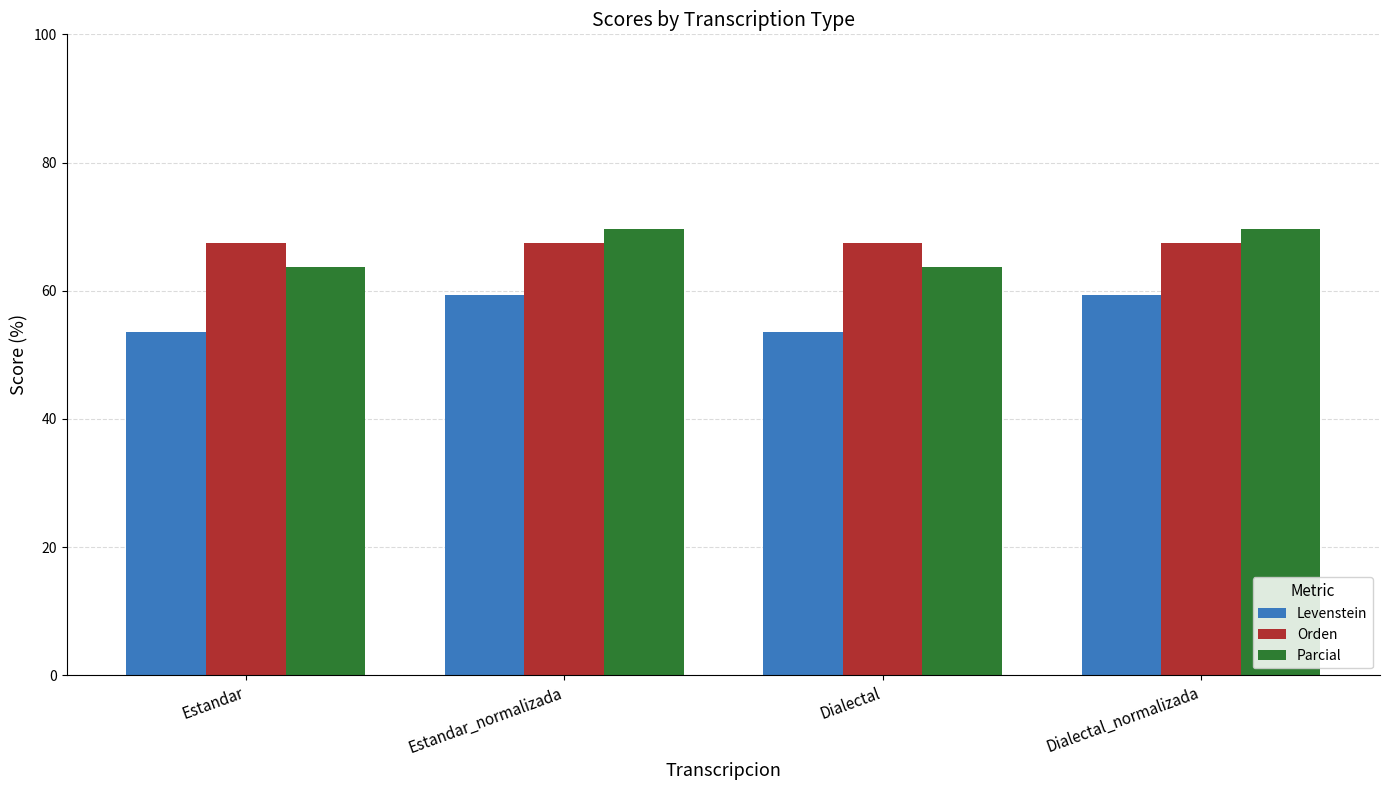

Read the Orden value at Dialectal_normalizada.

67.5